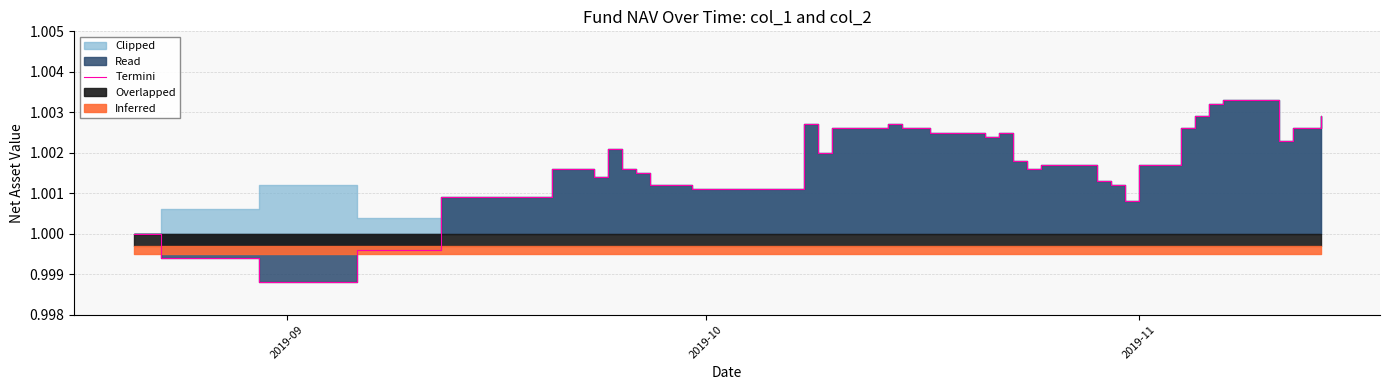

Does the chart have visible grid lines?

Yes